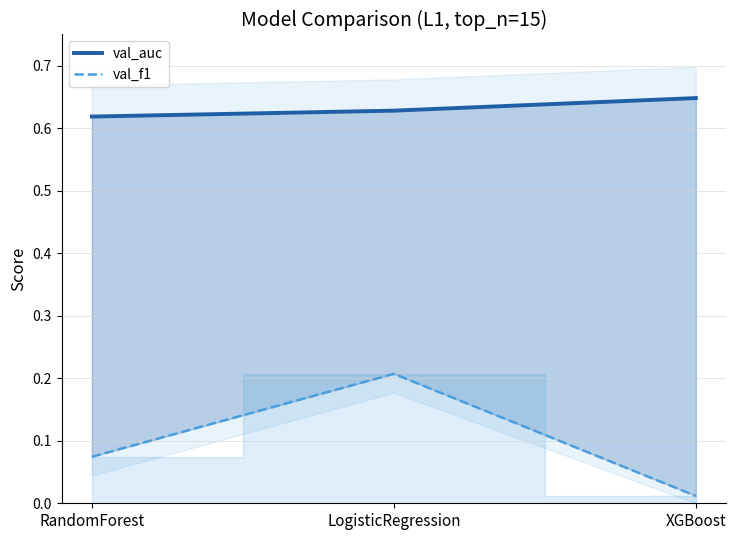

Reading right to left, transcribe all the data shown in this chart.

val_auc: XGBoost=0.6	LogisticRegression=0.6	RandomForest=0.6
val_f1: XGBoost=0.0	LogisticRegression=0.2	RandomForest=0.1